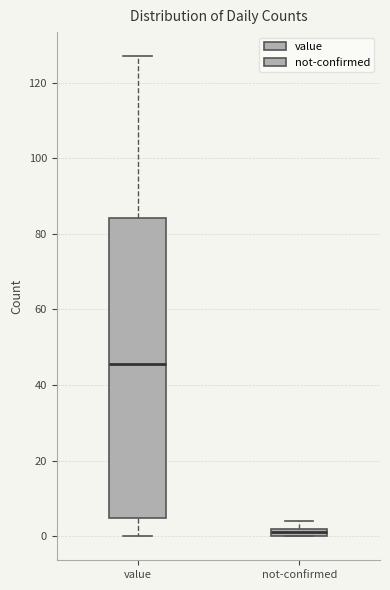

Where is the lower edge of the box for value on the y-axis? The values are not printed on the chart, so give them approximately, as read against the axis.

4